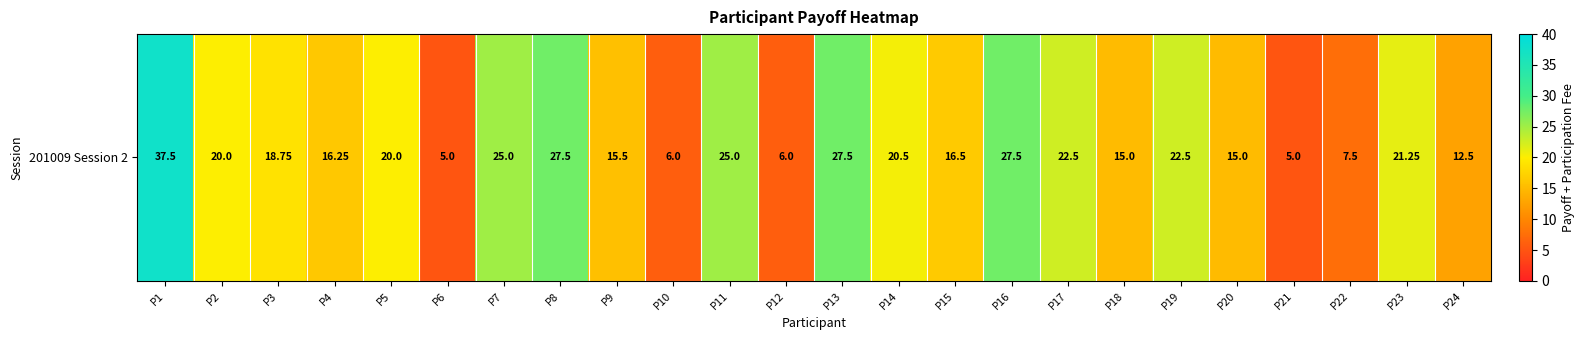

At which label does the data first exceed 20?

P1